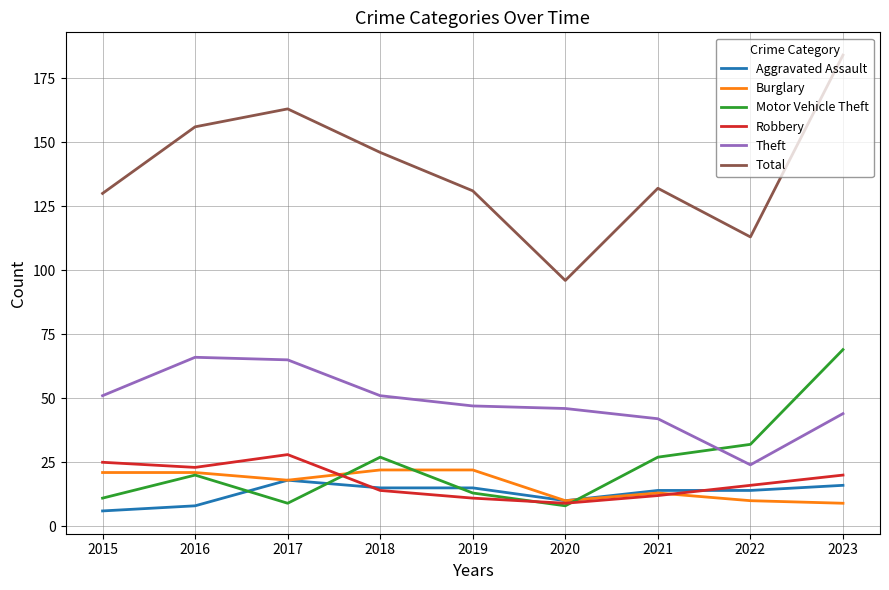

At which label is Motor Vehicle Theft closest to 38?

2022